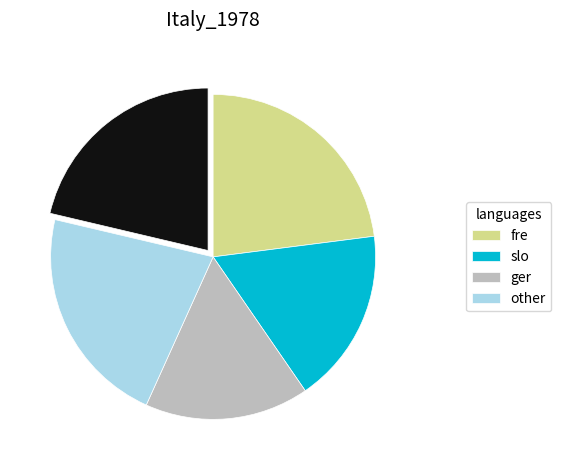

How many slices are in this pie chart?

5